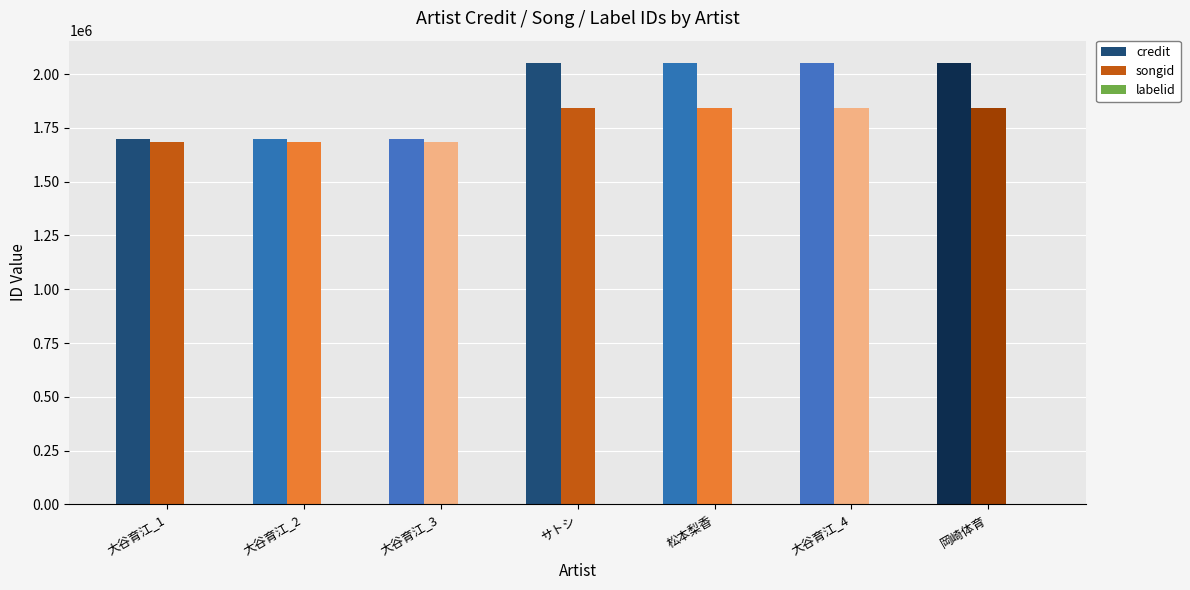

What is the average value of the credit series?

1900870